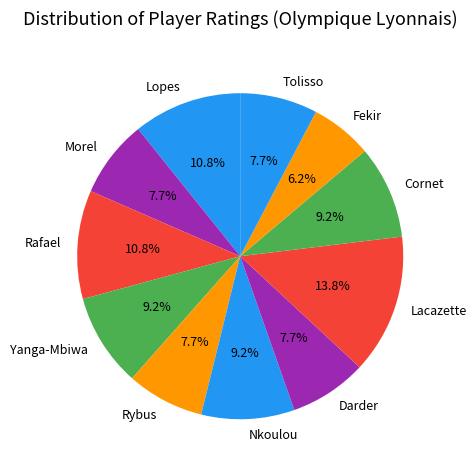

Which category has the smallest portion of the pie?

Fekir